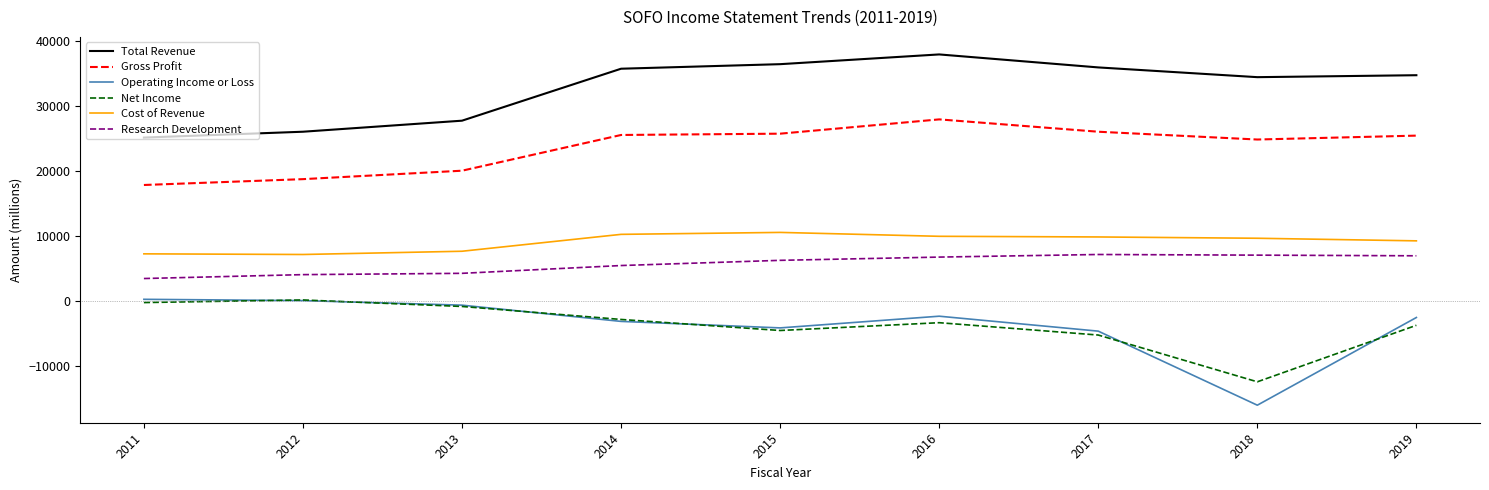

The value of Net Income at 2018 is -12400. True or false?

True